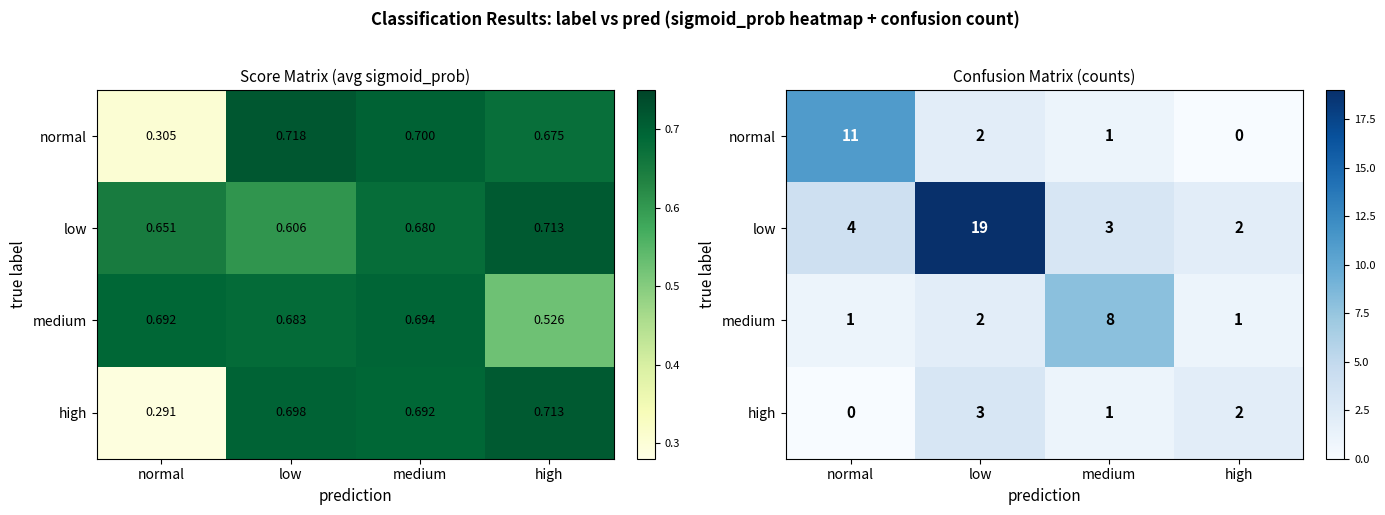

What is the difference between the highest and lowest values at medium?

7